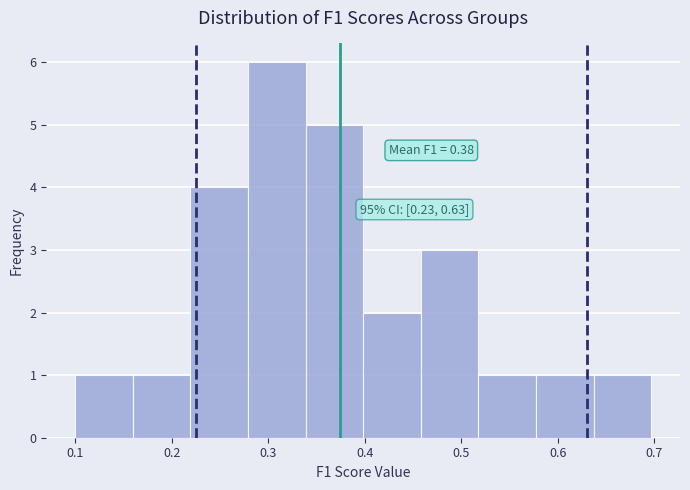

Over which range of the x-axis is the bar tallest?

0.28 to 0.34